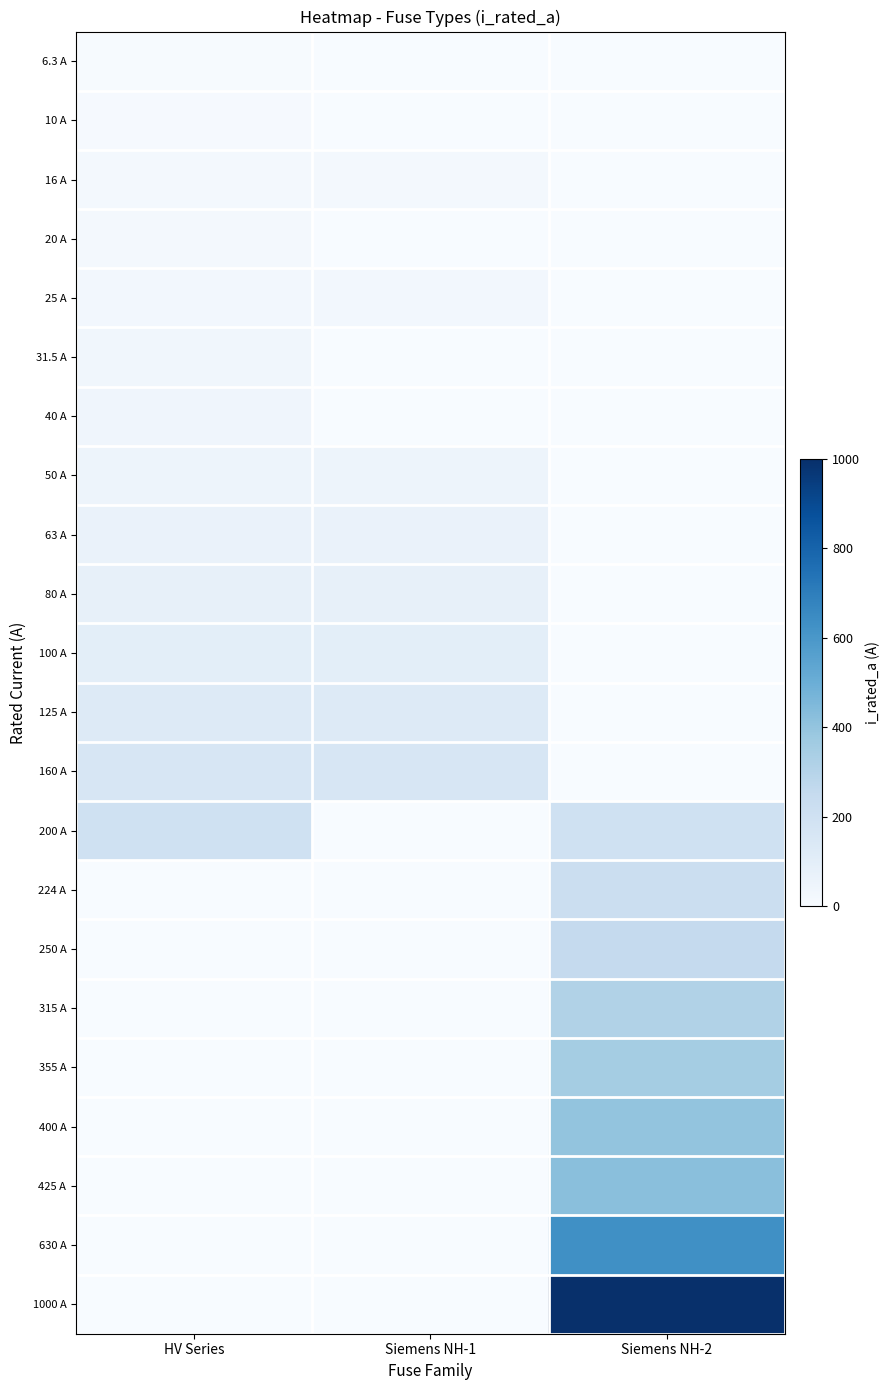

At which category does the chart reach its minimum across all series?

Siemens NH-1